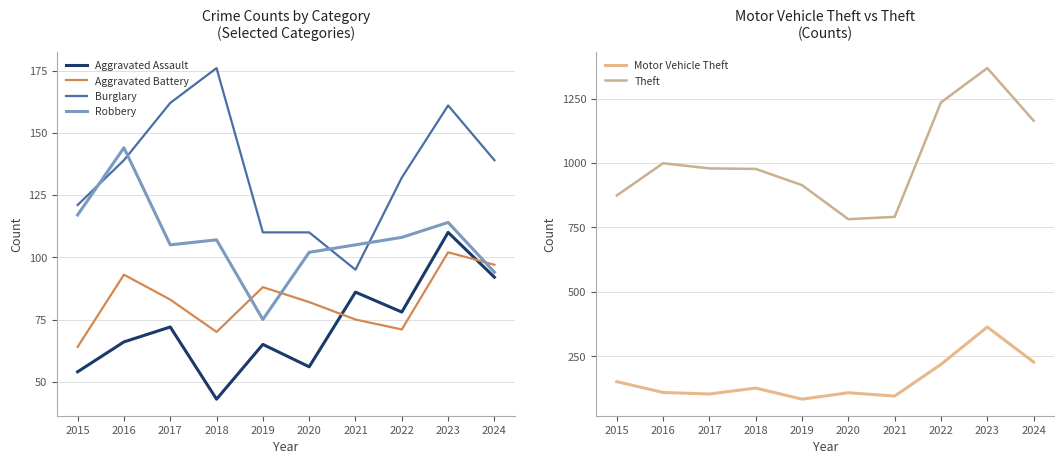

Which has a higher value, 2023 or 2018?

2023